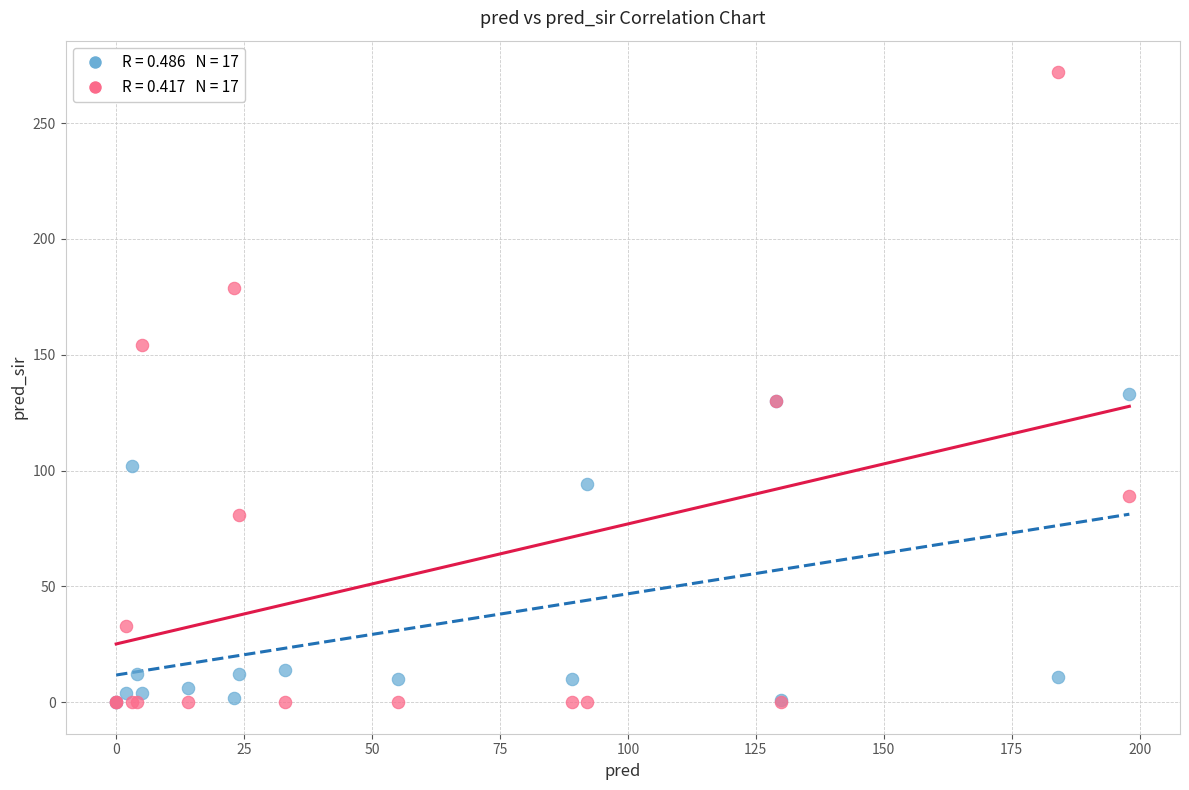

Across all series, what Y value is closest to 136?

133